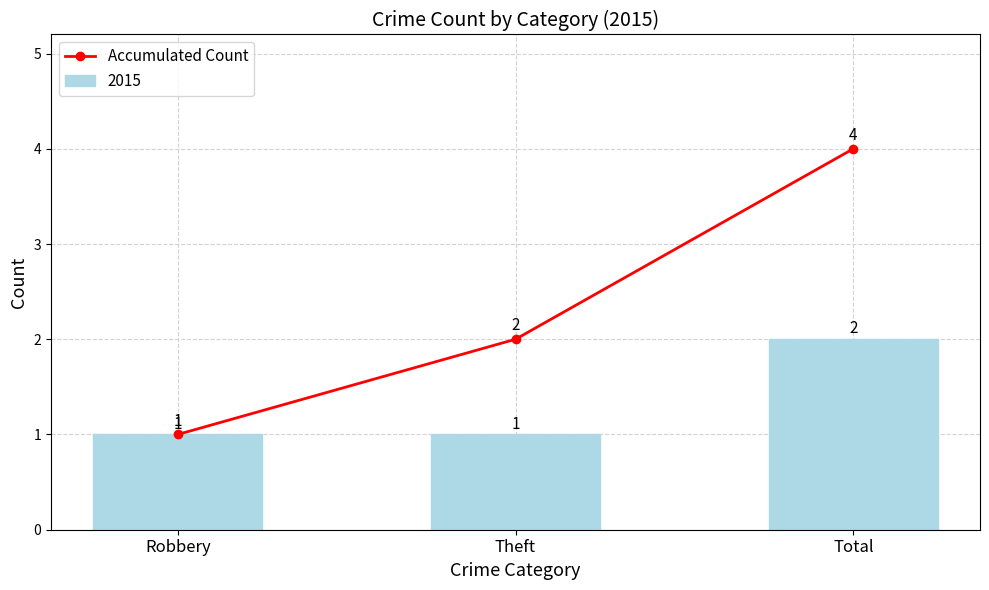

What position from the left is Robbery?

1